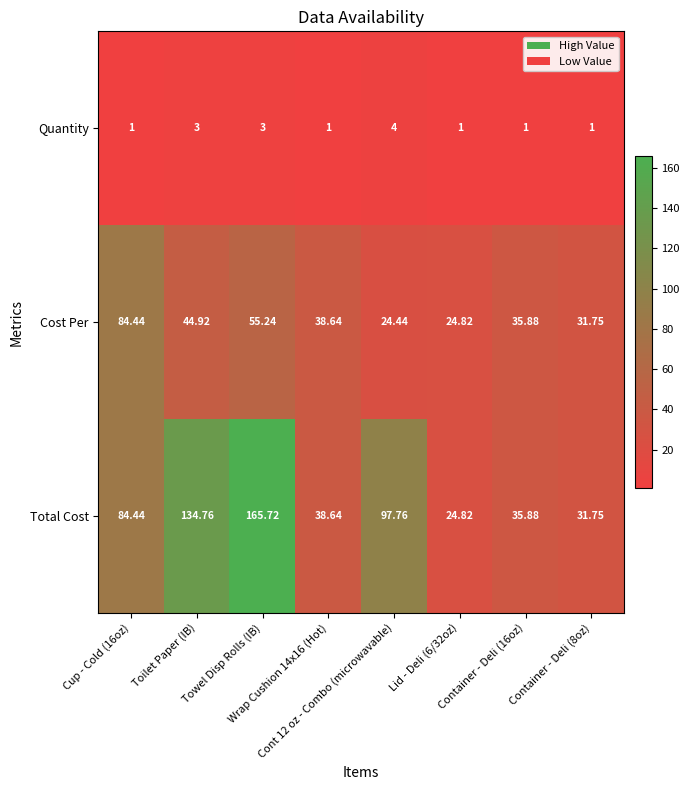

How many categories are shown in the chart?

8